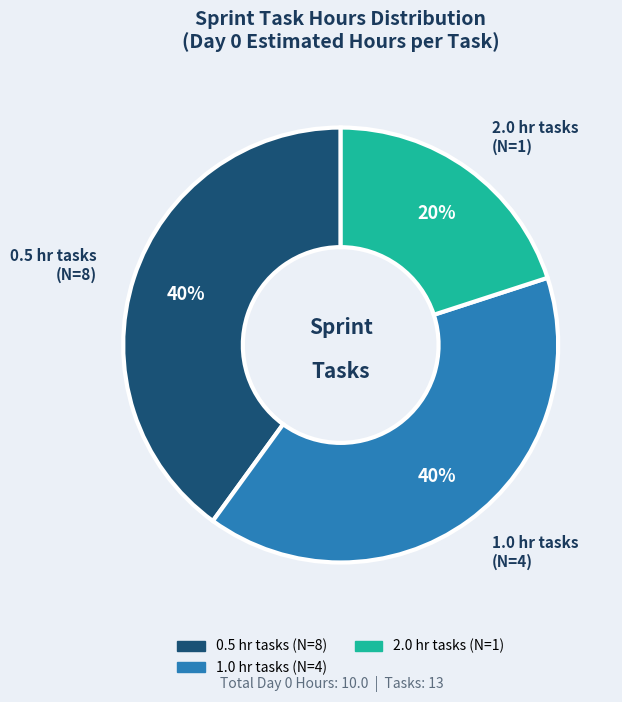

Approximately how many times larger is the value at 1.0 hr tasks (N=4) compared to 0.5 hr tasks (N=8)?

1.0